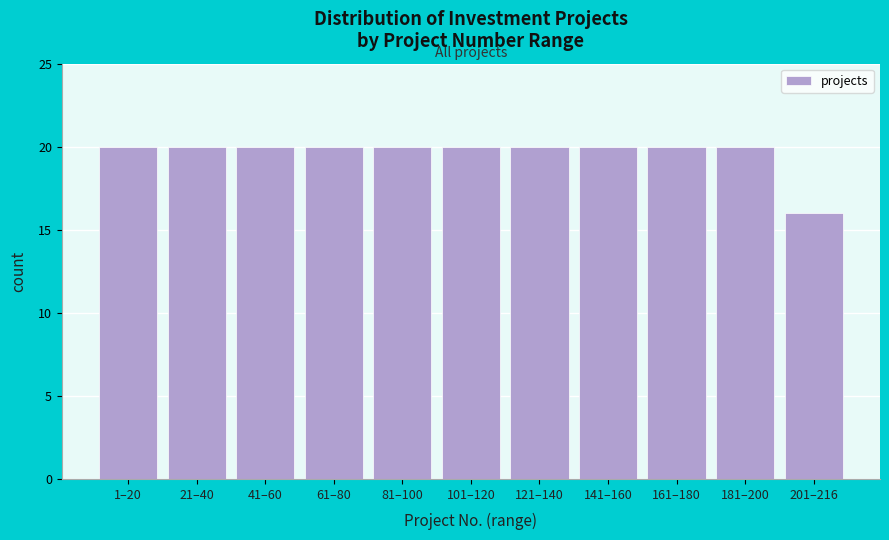

Reading left to right, what are all the values shown in this chart?

1–20=20	21–40=20	41–60=20	61–80=20	81–100=20	101–120=20	121–140=20	141–160=20	161–180=20	181–200=20	201–216=16